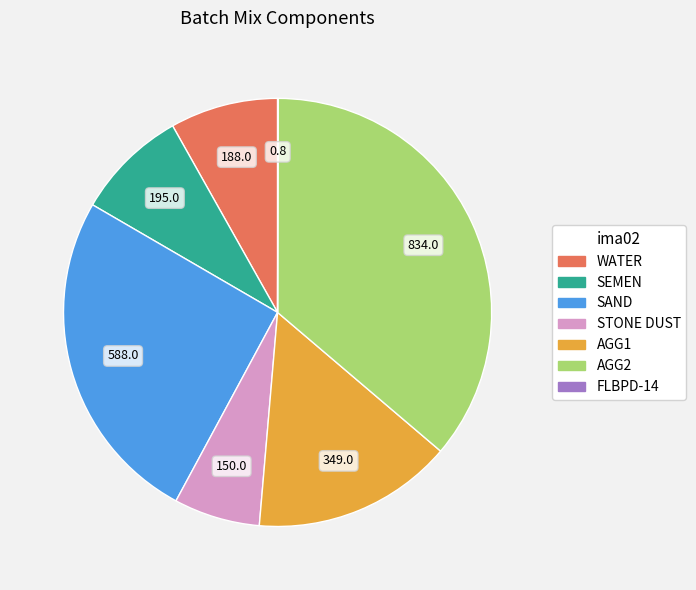

The SAND slice represents 38% of the pie. True or false?

False